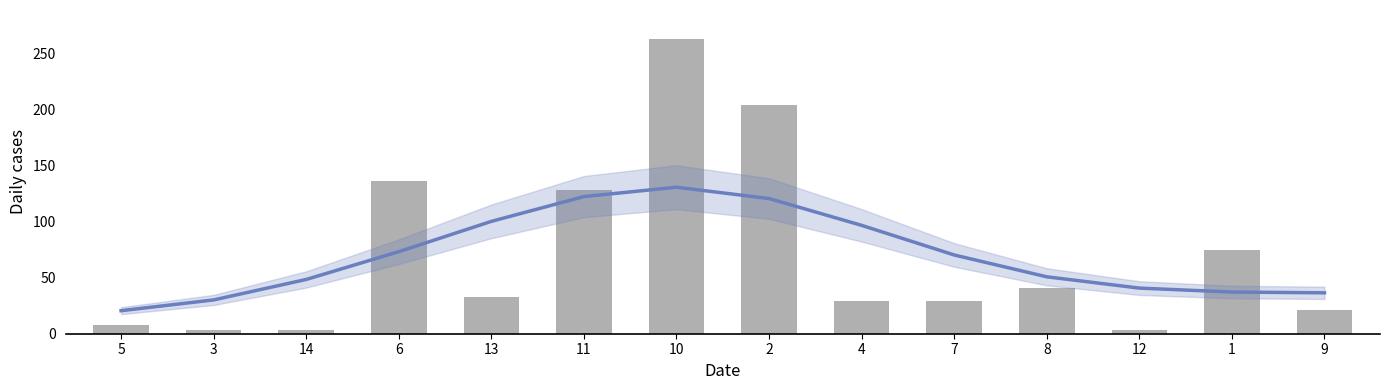

Rank the categories by value from lowest to highest.

14, 12, 3, 5, 9, 4, 7, 13, 8, 1, 11, 6, 2, 10